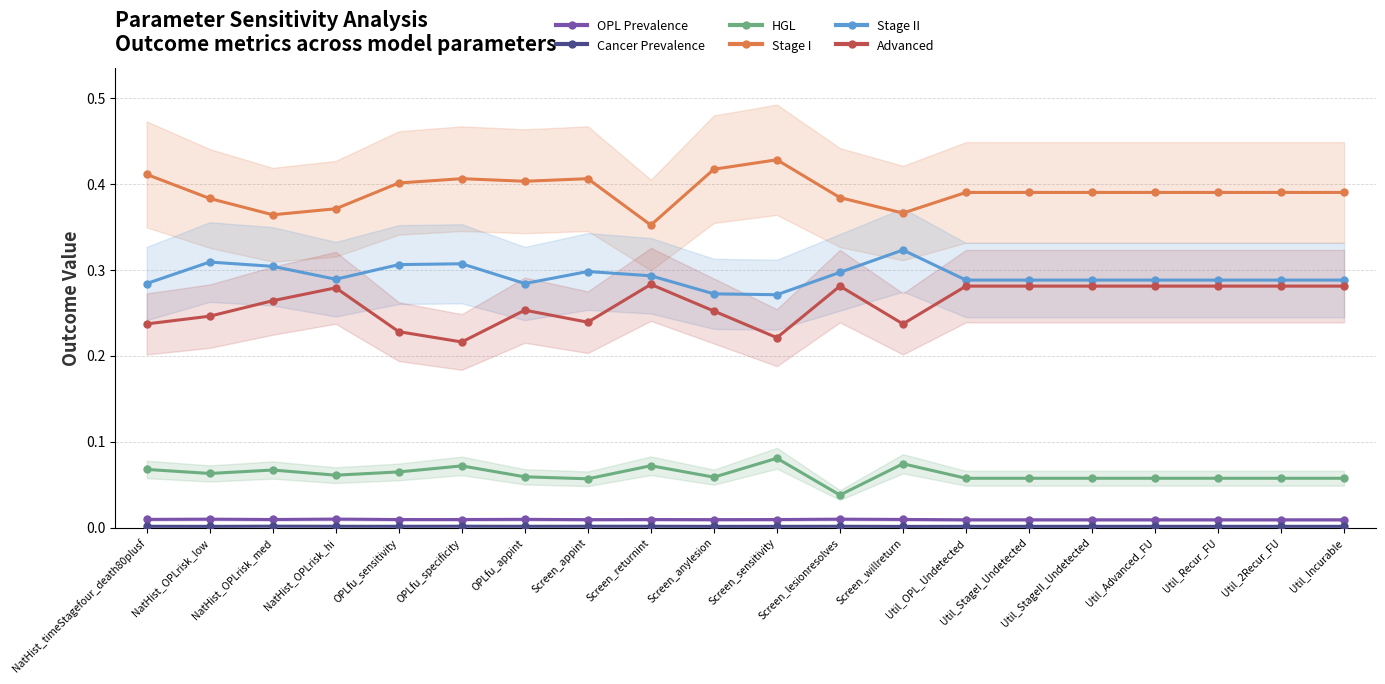

What is the sum of the Stage II values at Util_Advanced_FU and NatHist_OPLrisk_med?

0.6